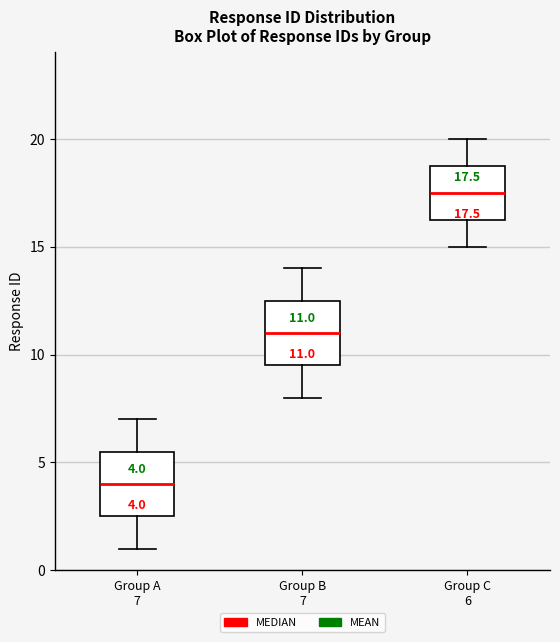

Which box has the lowest median line?

Group A 7